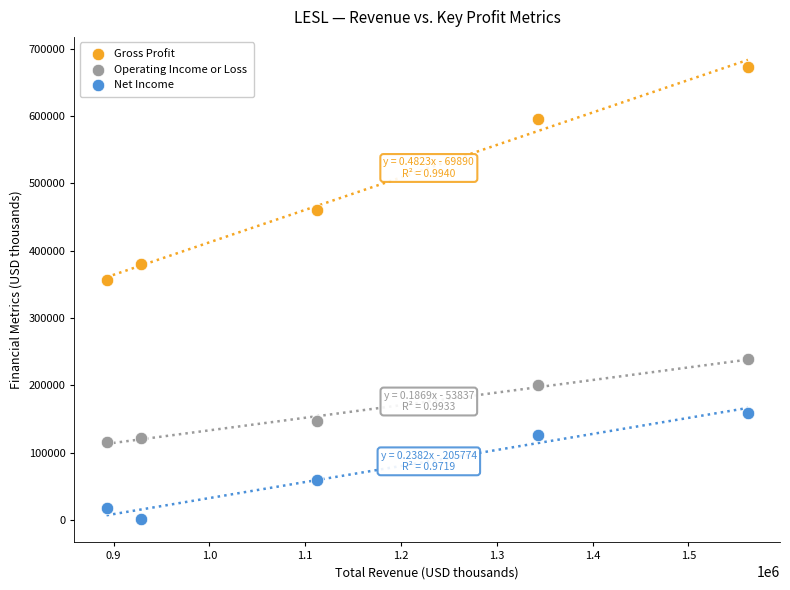

What are all the series names shown in the legend?

Gross Profit, Operating Income or Loss, Net Income